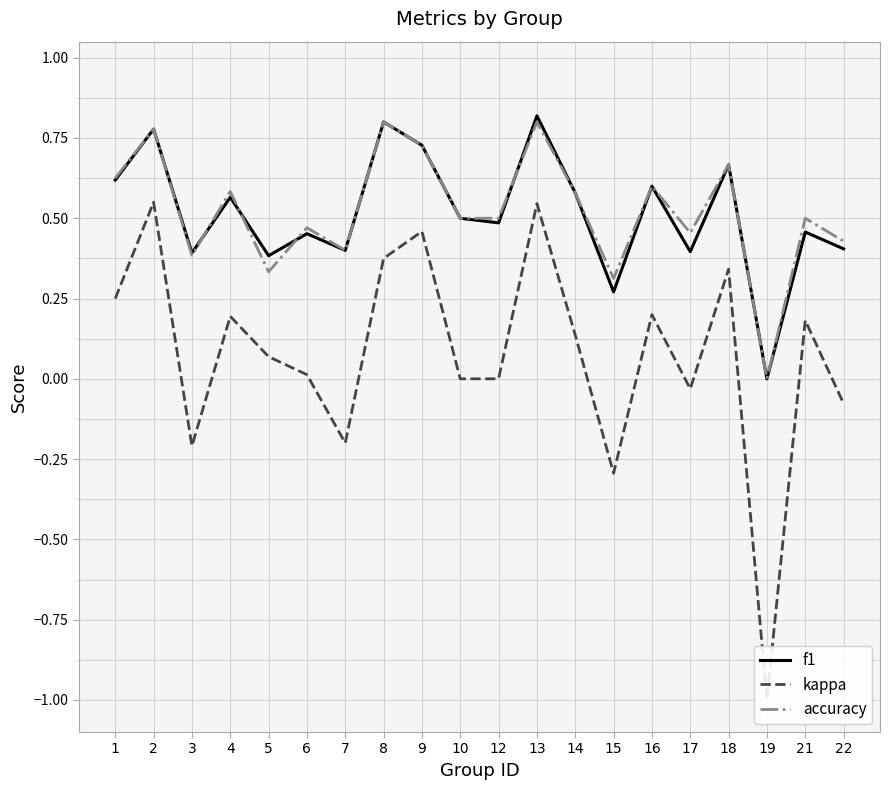

Reading left to right, transcribe all the data shown in this chart.

f1: 1=0.6	2=0.8	3=0.4	4=0.6	5=0.4	6=0.5	7=0.4	8=0.8	9=0.7	10=0.5	12=0.5	13=0.8	14=0.6	15=0.3	16=0.6	17=0.4	18=0.7	19=0.0	21=0.5	22=0.4
kappa: 1=0.2	2=0.6	3=-0.2	4=0.2	5=0.1	6=0.0	7=-0.2	8=0.4	9=0.5	10=0.0	12=0.0	13=0.5	14=0.1	15=-0.3	16=0.2	17=-0.0	18=0.3	19=-1.0	21=0.2	22=-0.1
accuracy: 1=0.6	2=0.8	3=0.4	4=0.6	5=0.3	6=0.5	7=0.4	8=0.8	9=0.7	10=0.5	12=0.5	13=0.8	14=0.6	15=0.3	16=0.6	17=0.5	18=0.7	19=0.0	21=0.5	22=0.4